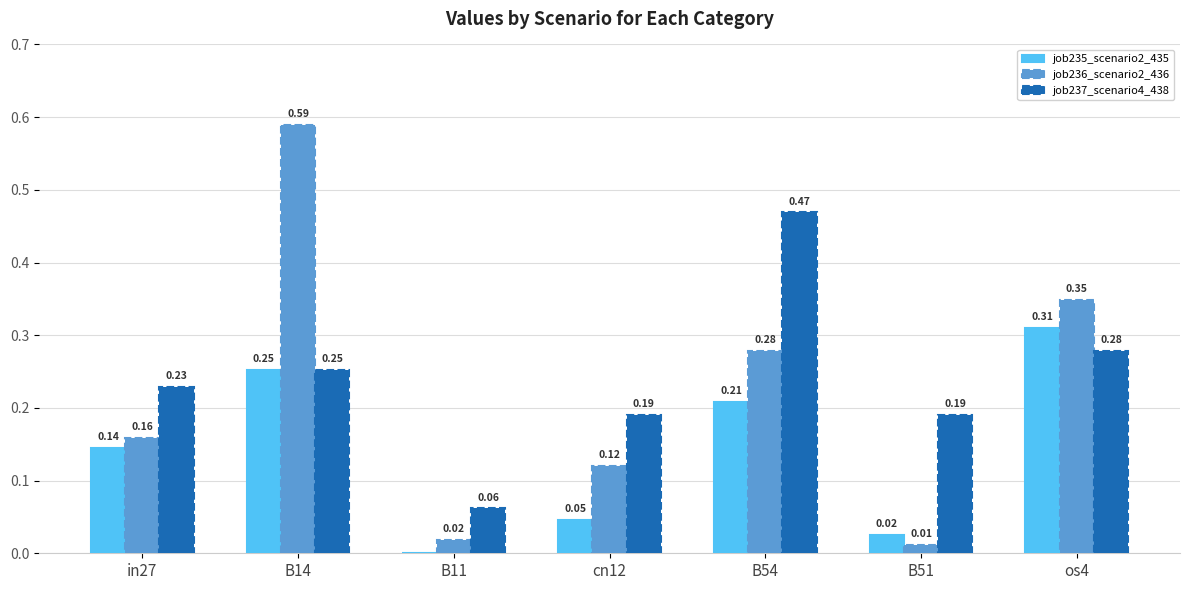

At which category is the sum across all series the highest?

B14